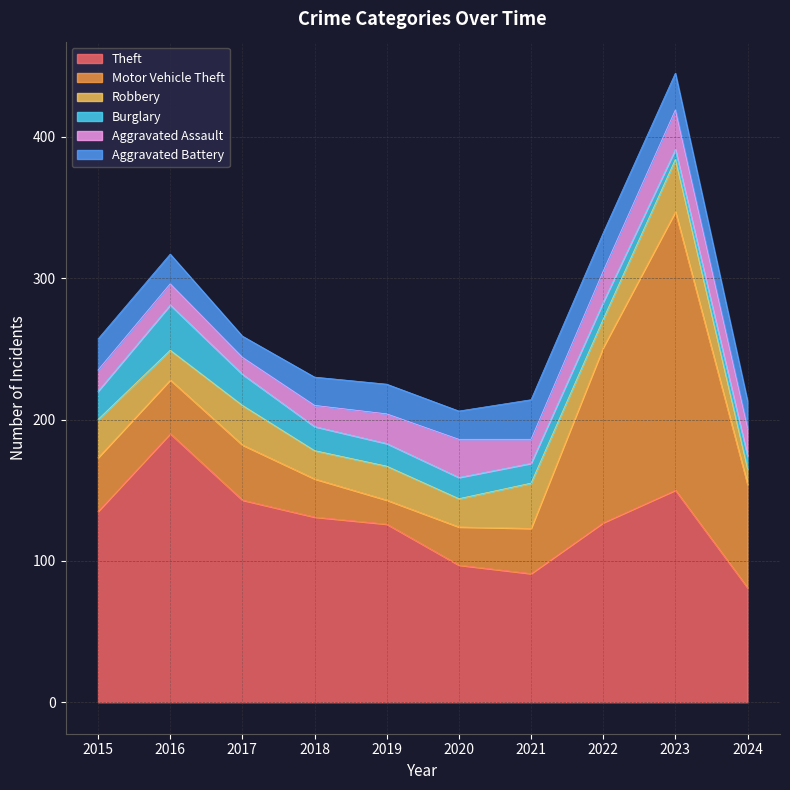

Between 2018 and 2020, which series saw the biggest shift?

Theft